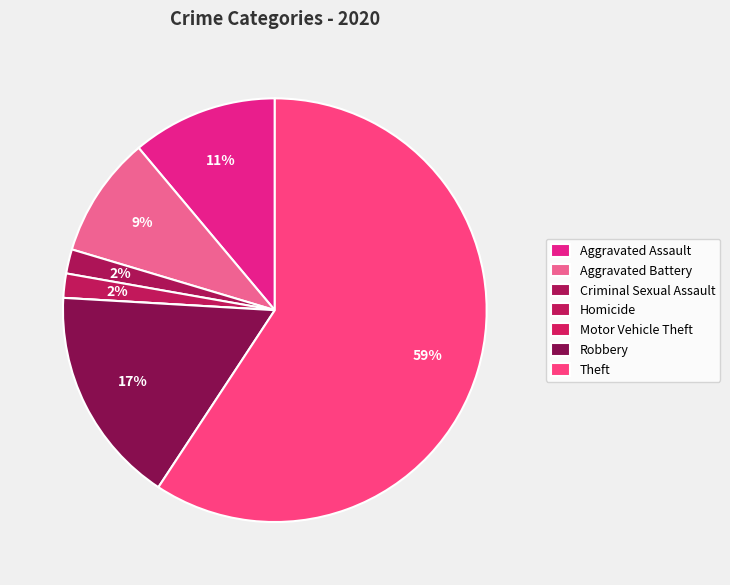

Is it true that Criminal Sexual Assault is 2% of the pie?

True